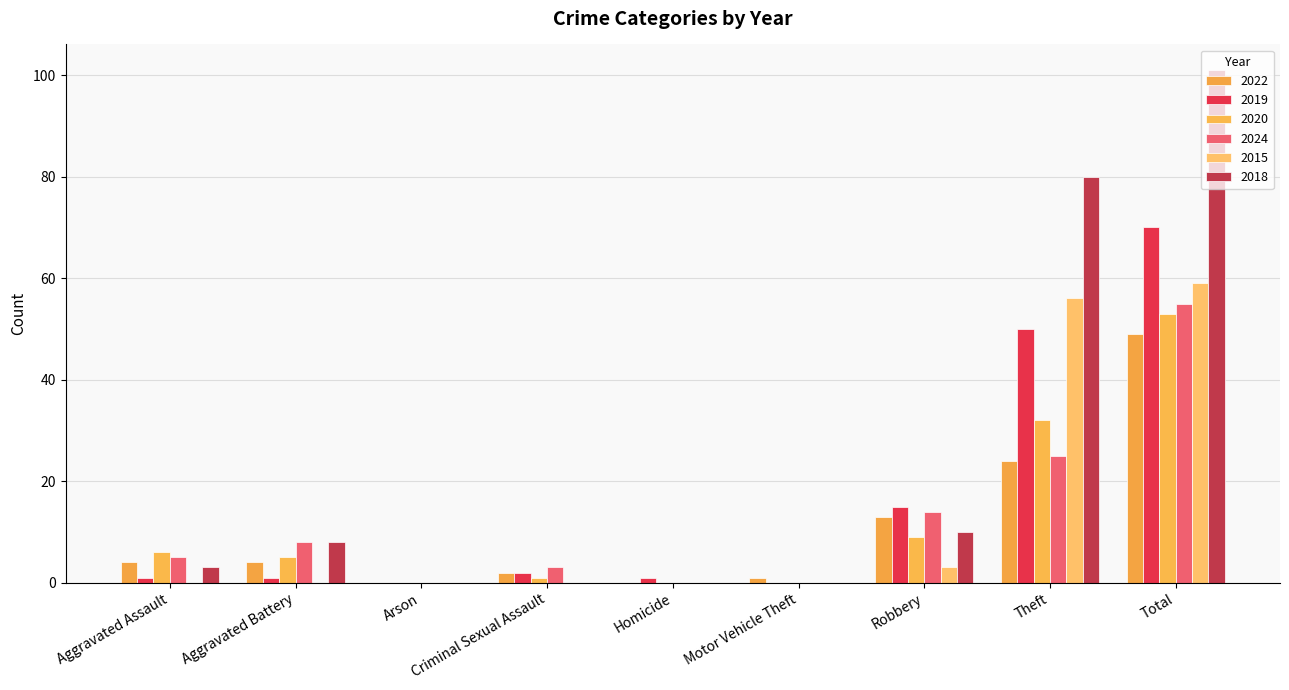

Reading left to right, what are all the values shown in this chart?

2022: 4	4	0	2	0	1	13	24	49
2019: 1	1	0	2	1	0	15	50	70
2020: 6	5	0	1	0	0	9	32	53
2024: 5	8	0	3	0	0	14	25	55
2015: 0	0	0	0	0	0	3	56	59
2018: 3	8	0	0	0	0	10	80	101